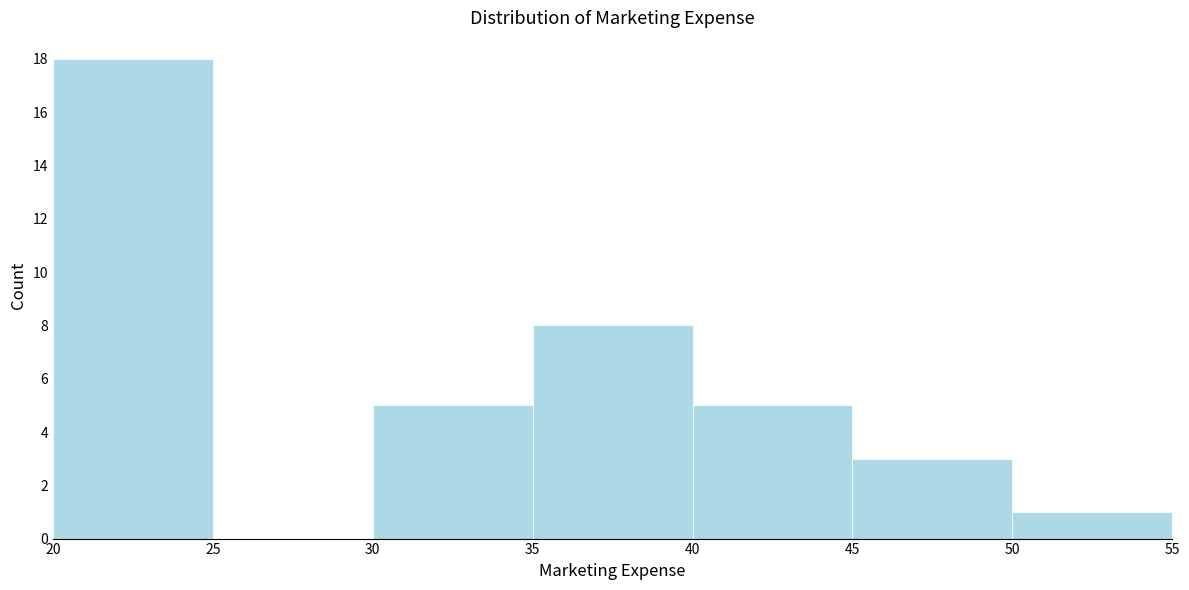

Over which range of the x-axis is the bar tallest?

20 to 25